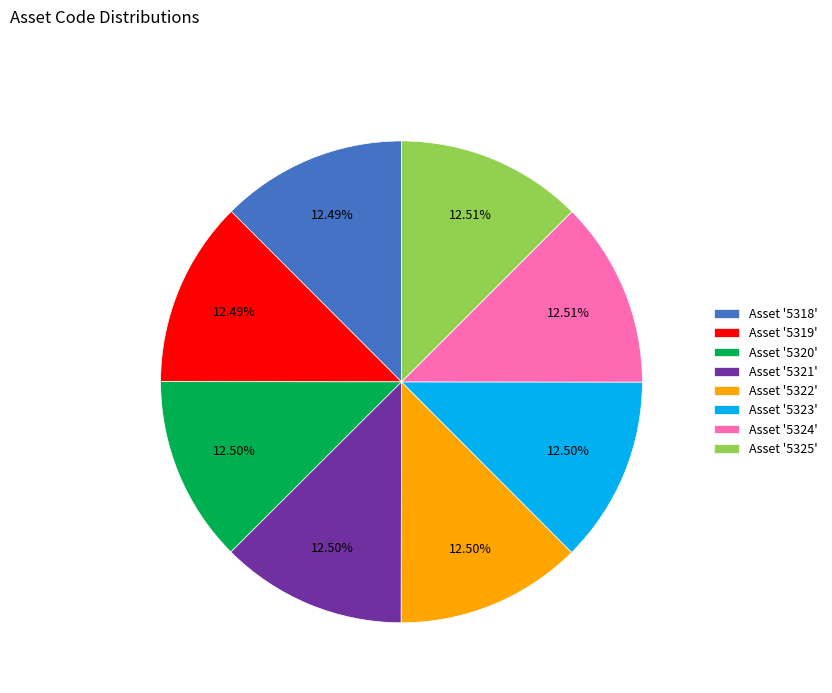

Combined, do Asset '5324' and Asset '5321' account for over 50%?

No